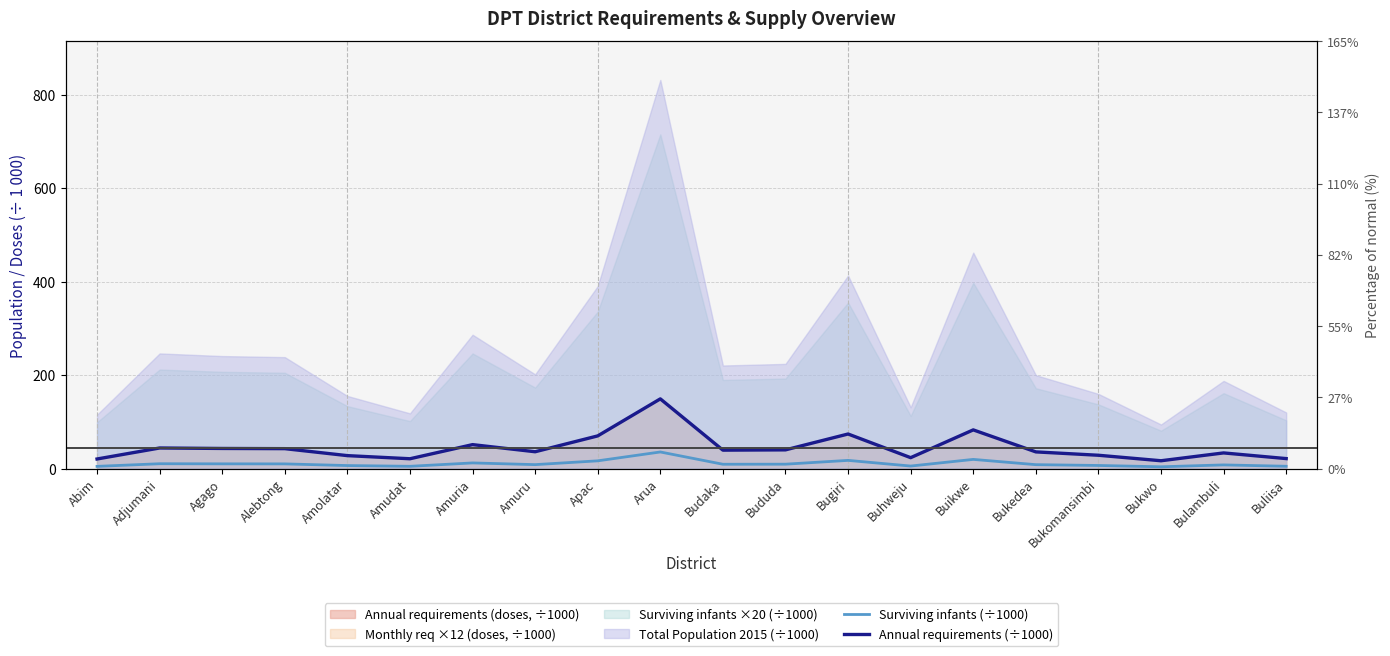

What is the difference between the highest and lowest values at Bukomansimbi?

21.9